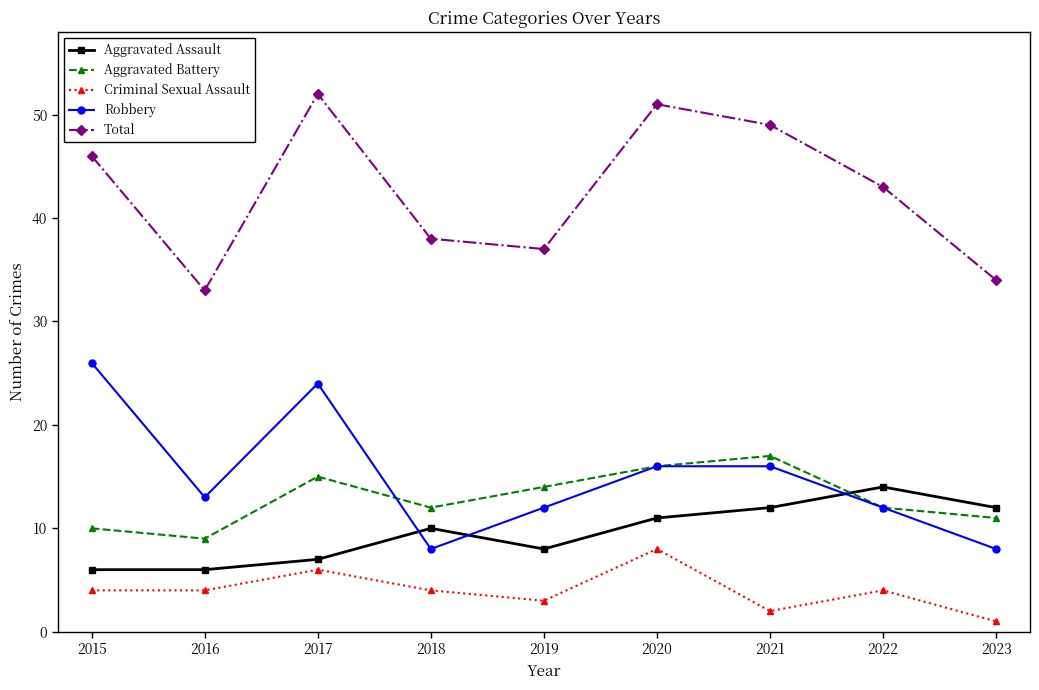

What is the difference between the highest and lowest values at 2017?

46